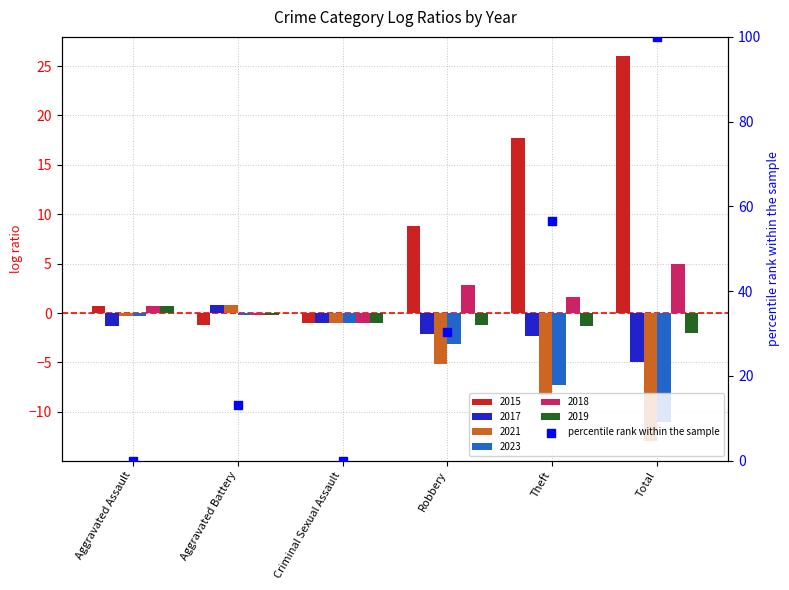

Which has a higher value, Robbery or Aggravated Assault?

Robbery